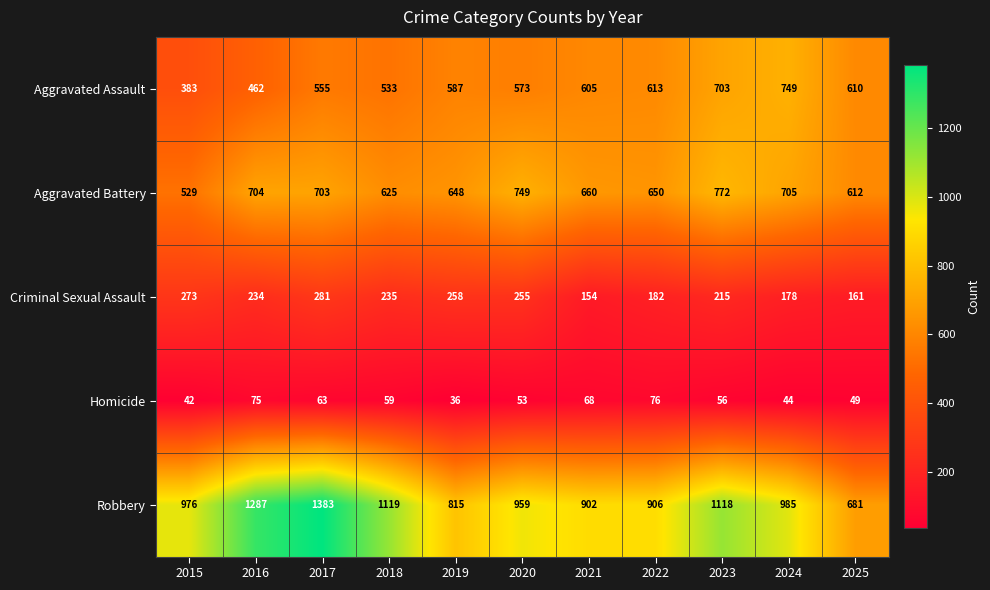

At which category does the chart reach its peak across all series?

2017